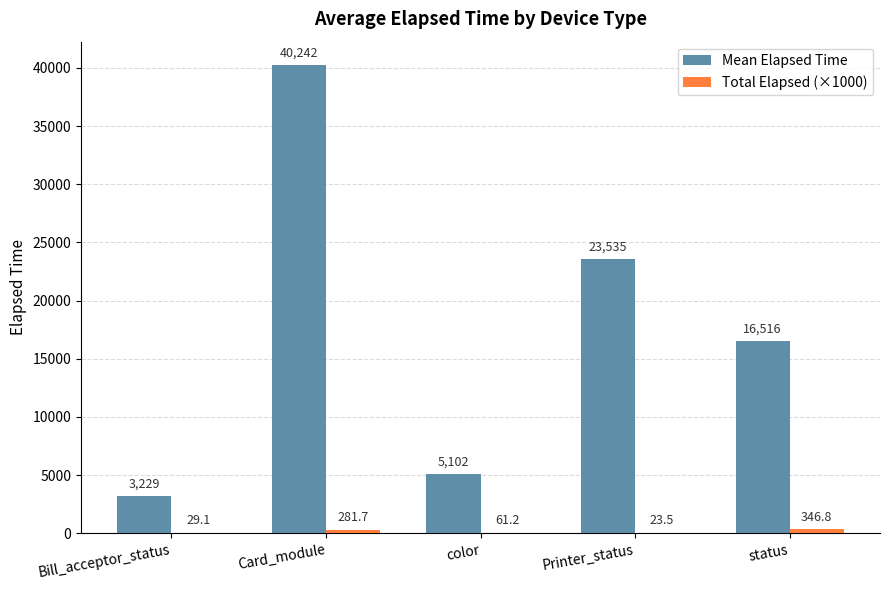

Which category has the highest value across all series?

Card_module